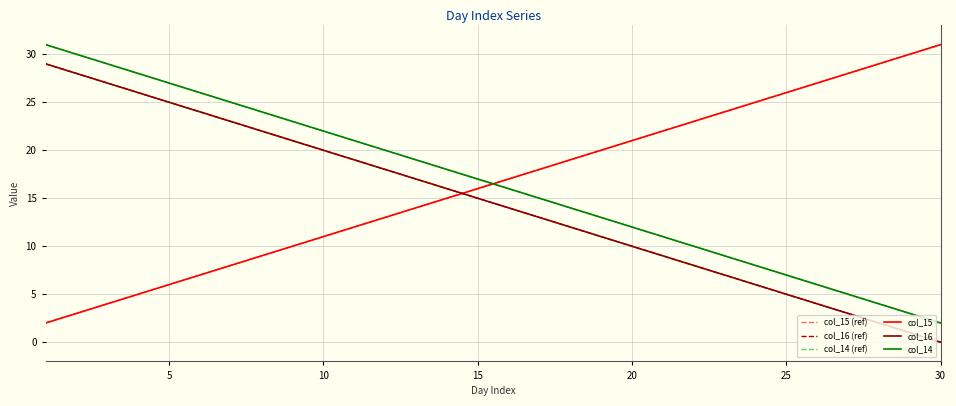

Does the chart display data point markers on the line(s)?

No